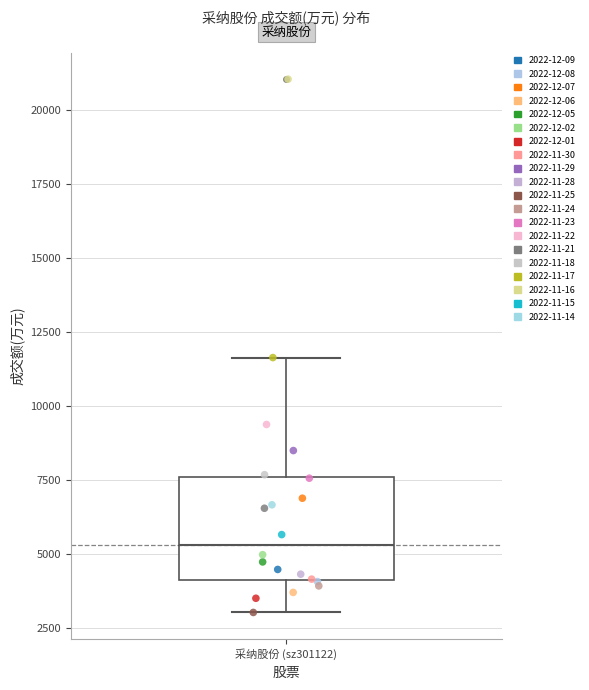

Transcribe this box plot: give where the median line is, the range the box spans, and where the two whiskers end, as read against the y-axis. The values are not printed on the chart, so give them approximately, as read against the axis.

median 5500, box 4000 to 7500, whiskers 3000 to 11500